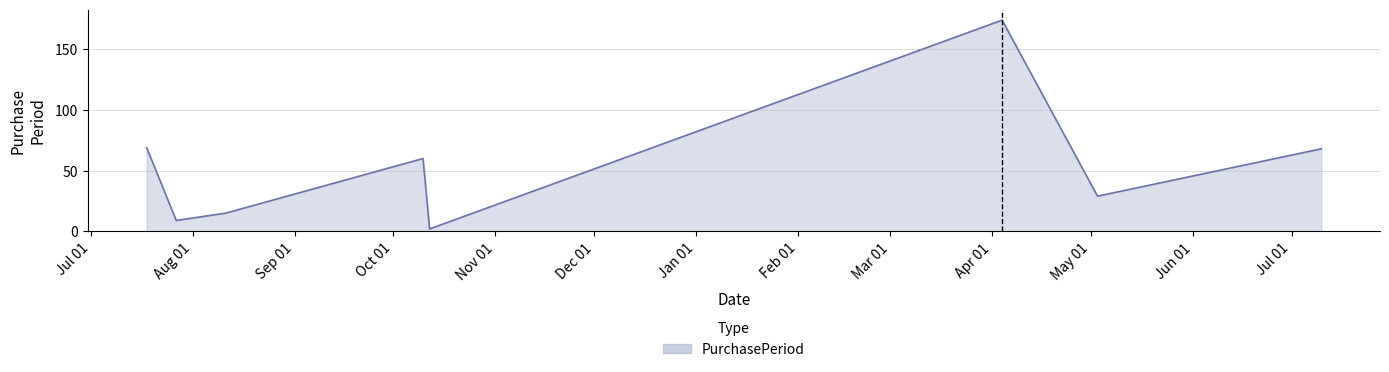

How many lines are shown in the chart?

1